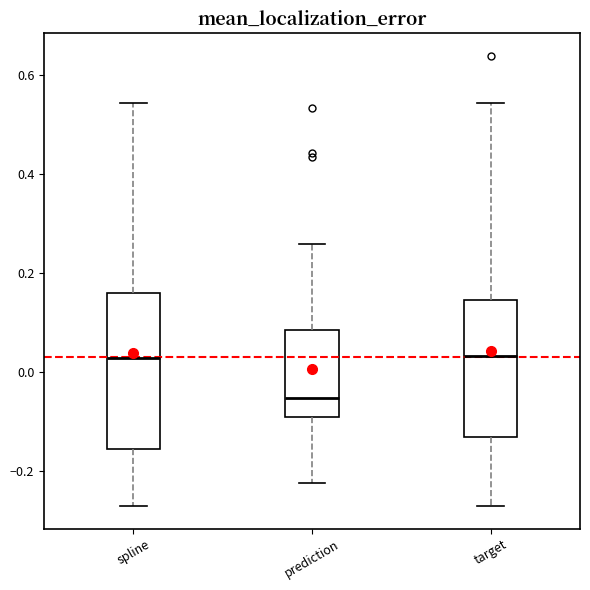

Reading left to right, transcribe this box plot: for each box, give where its median line is, the range the box spans, and where its two whiskers end, as read against the y-axis. The values are not printed on the chart, so give them approximately, as read against the axis.

spline: median 0.02, box -0.16 to 0.16, whiskers -0.28 to 0.54
prediction: median -0.06, box -0.10 to 0.08, whiskers -0.22 to 0.26
target: median 0.04, box -0.14 to 0.14, whiskers -0.28 to 0.54